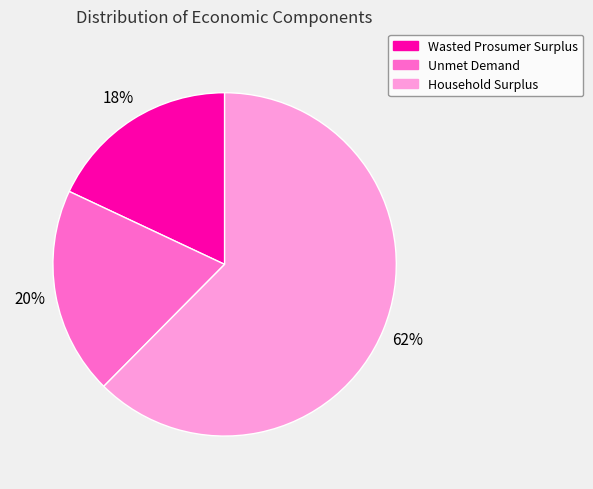

How many slices are in this pie chart?

3